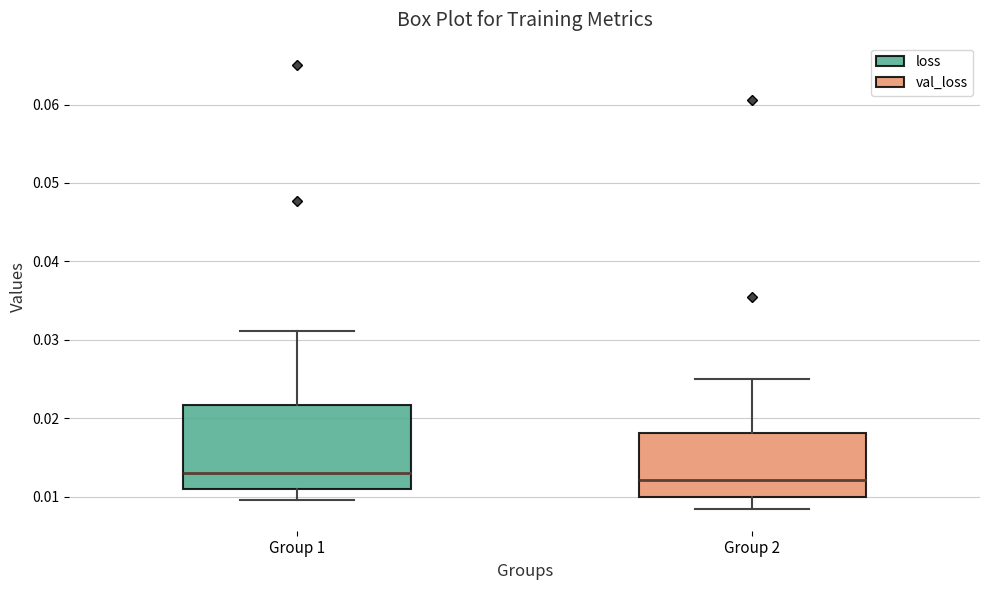

Reading left to right, transcribe this box plot: for each box, give where its median line is, the range the box spans, and where its two whiskers end, as read against the y-axis. The values are not printed on the chart, so give them approximately, as read against the axis.

Group 1: median 0.013, box 0.011 to 0.022, whiskers 0.010 to 0.031
Group 2: median 0.012, box 0.010 to 0.018, whiskers 0.009 to 0.025